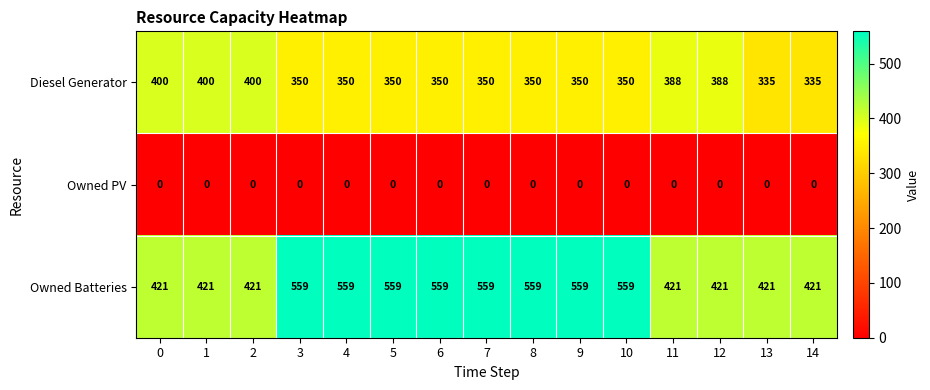

At how many categories does at least one series exceed 249?

15